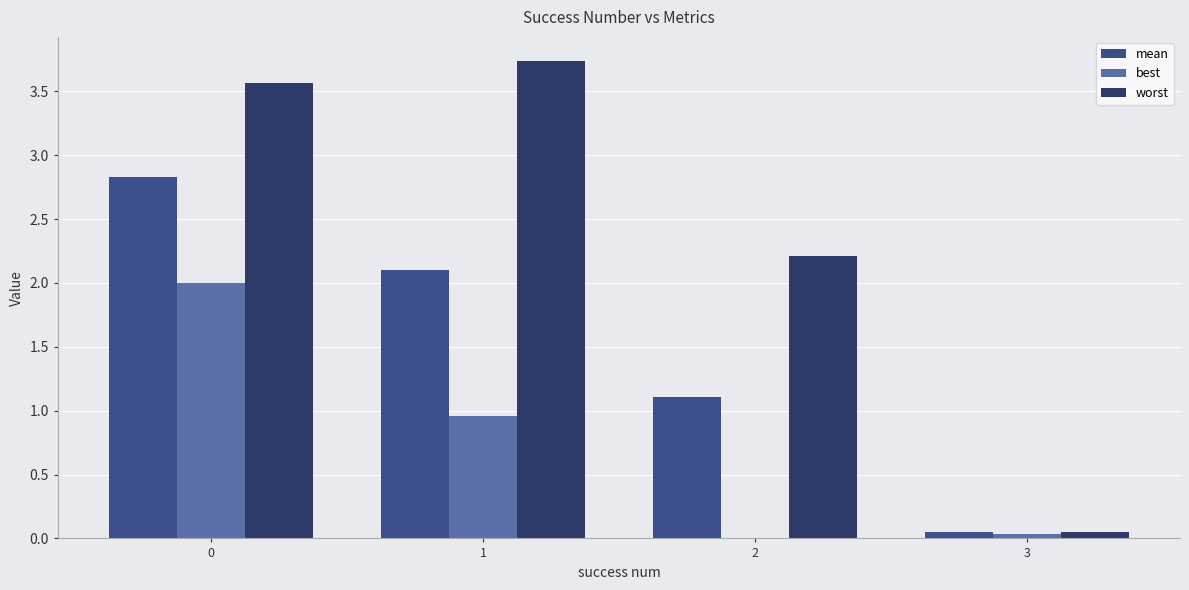

What is the sum of all best values?

3.0